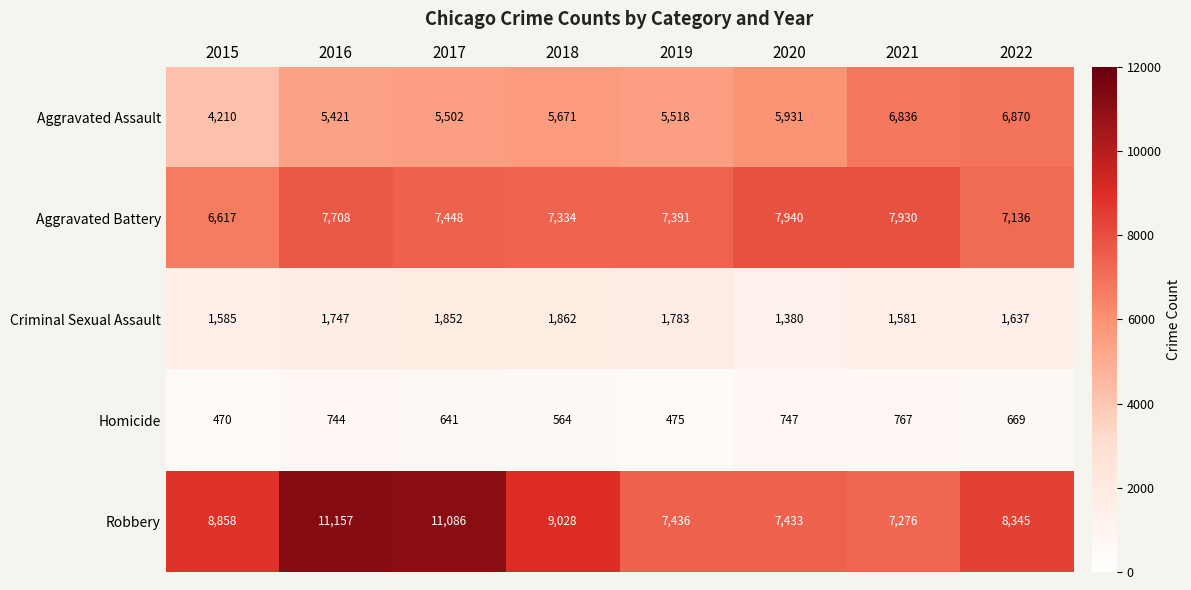

Which category has the lowest value in the Aggravated Assault series?

2015